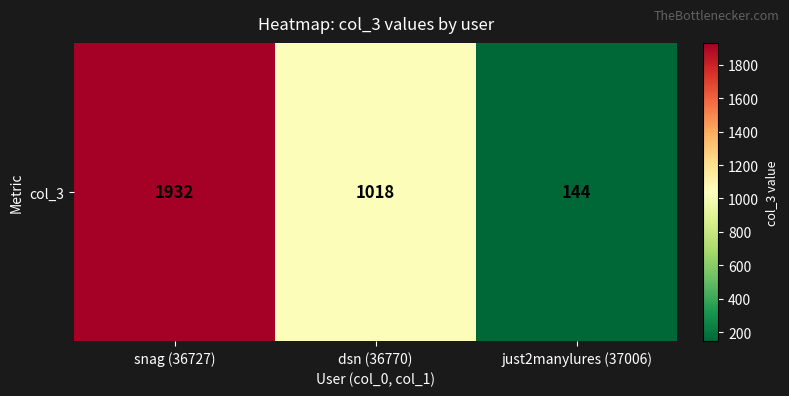

Count the number of categories in the chart.

3